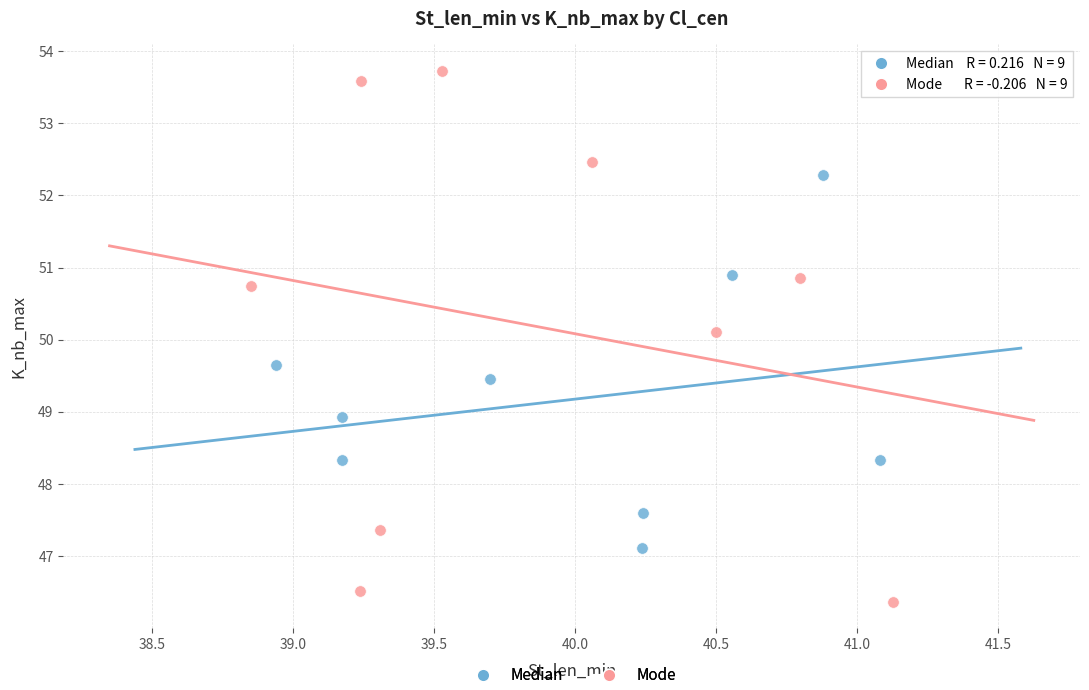

Which series has the widest spread of Y values?

Mode